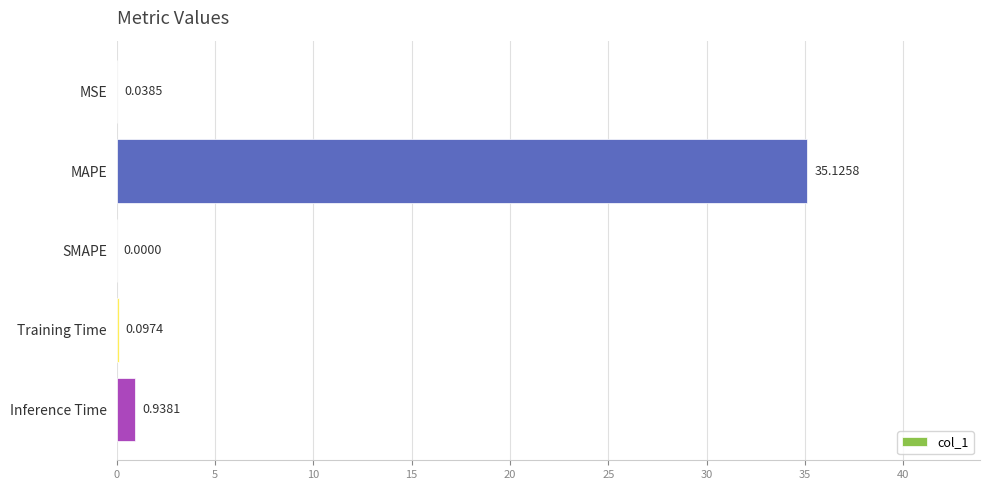

Where is the data nearest to the value 17?

Inference Time